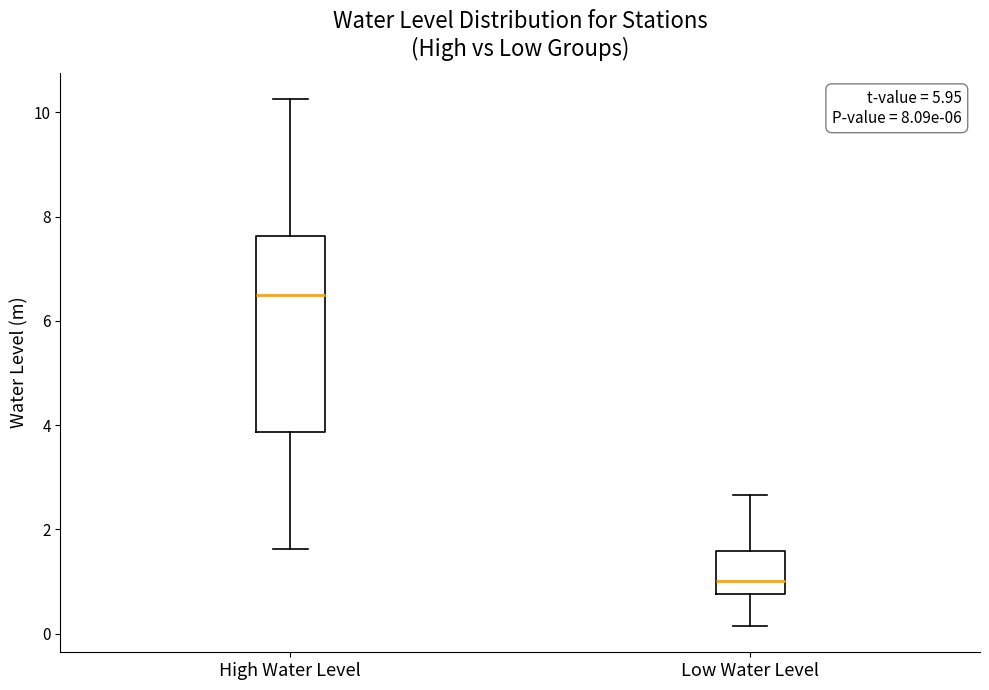

Which box is the tallest, from its lower edge to its upper edge?

High Water Level